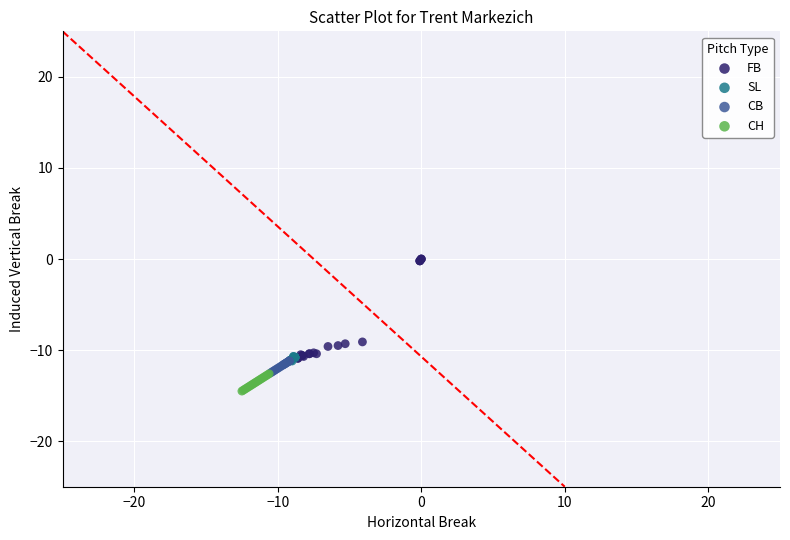

Which series has the largest Y range (max minus min)?

FB